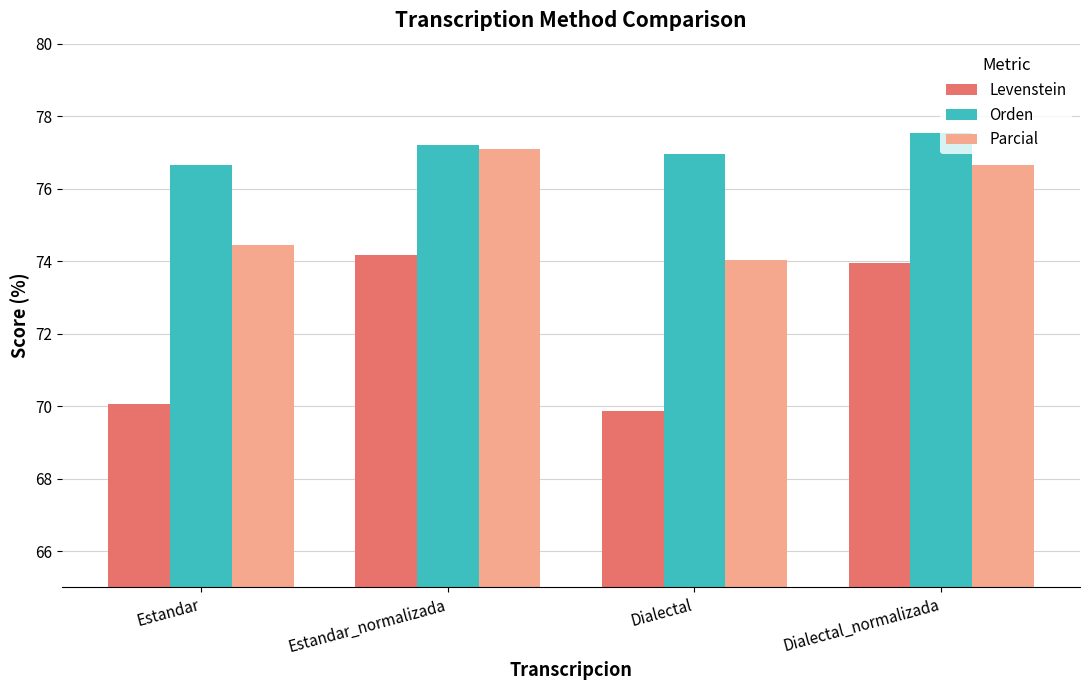

Reading left to right, what are all the values shown in this chart?

Levenstein: 70.1	74.2	69.9	74.0
Orden: 76.6	77.2	77.0	77.5
Parcial: 74.5	77.1	74.0	76.7